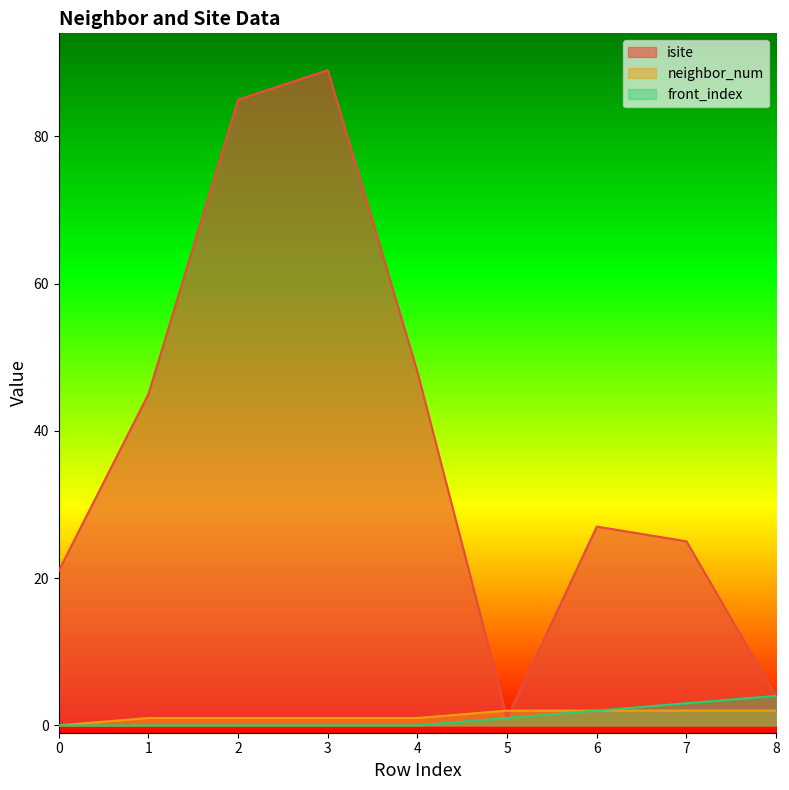

At which category is the sum across all series the highest?

3